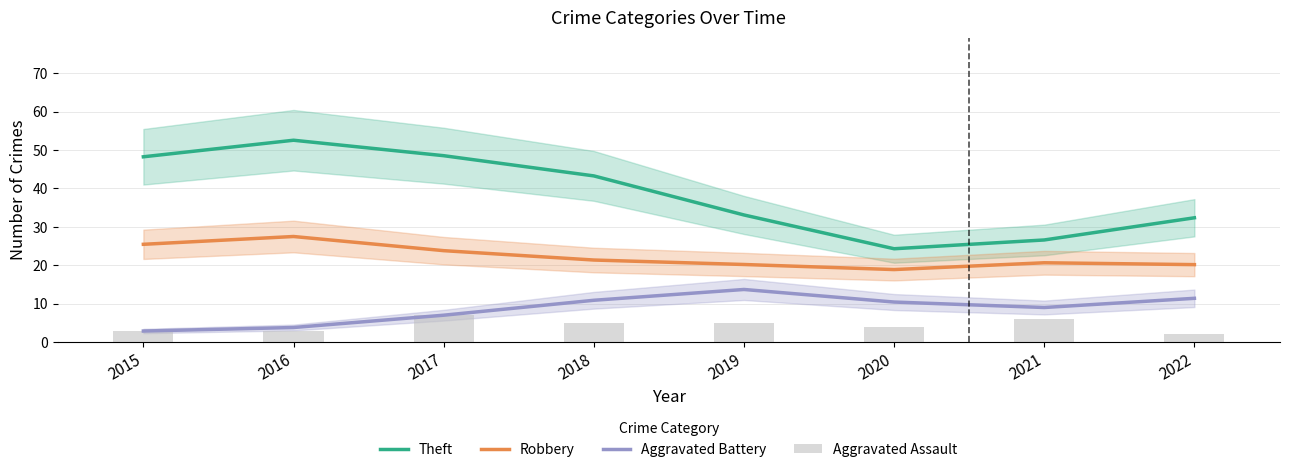

How many data points does each series have?

8